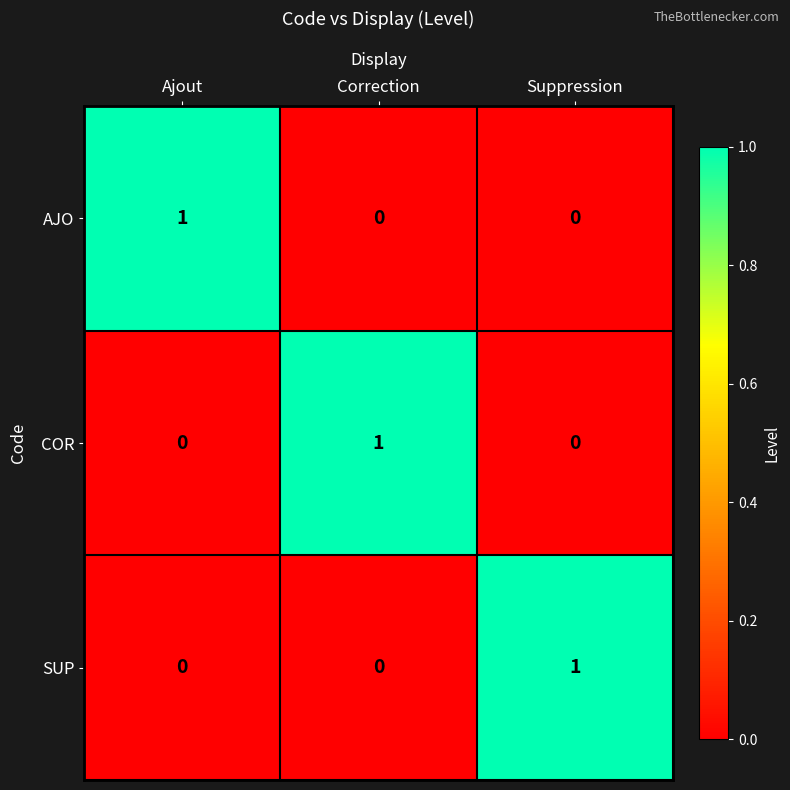

At which label does AJO reach its peak?

Ajout